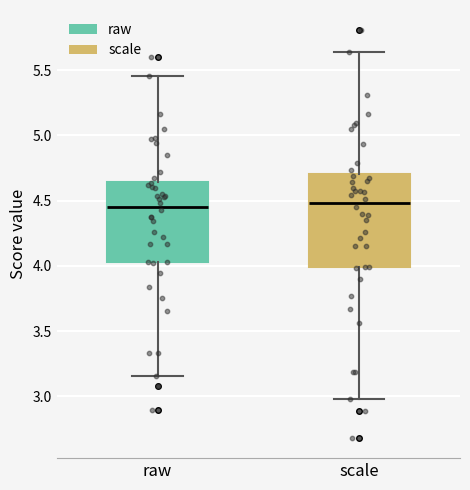

Where is the lower edge of the box for raw on the y-axis? The values are not printed on the chart, so give them approximately, as read against the axis.

4.05